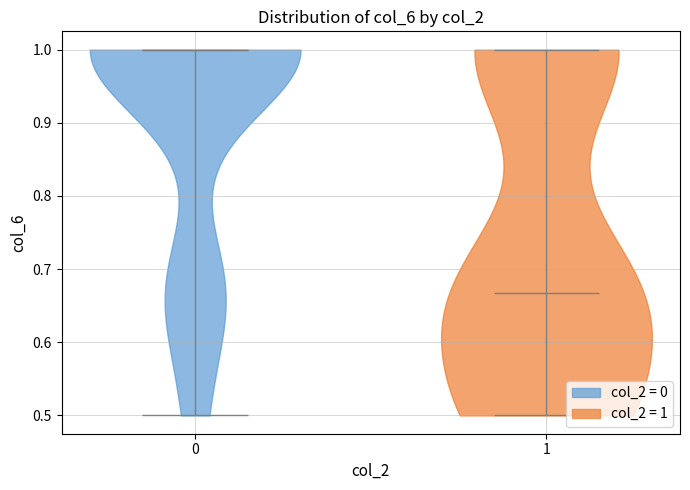

Reading left to right, read every violin against the y-axis: where its median line is, and the lowest and highest points it reaches. The values are not printed on the chart, so give them approximately, as read against the axis.

0: median line 1.00, lowest point 0.50, highest point 1.00
1: median line 0.67, lowest point 0.50, highest point 1.00